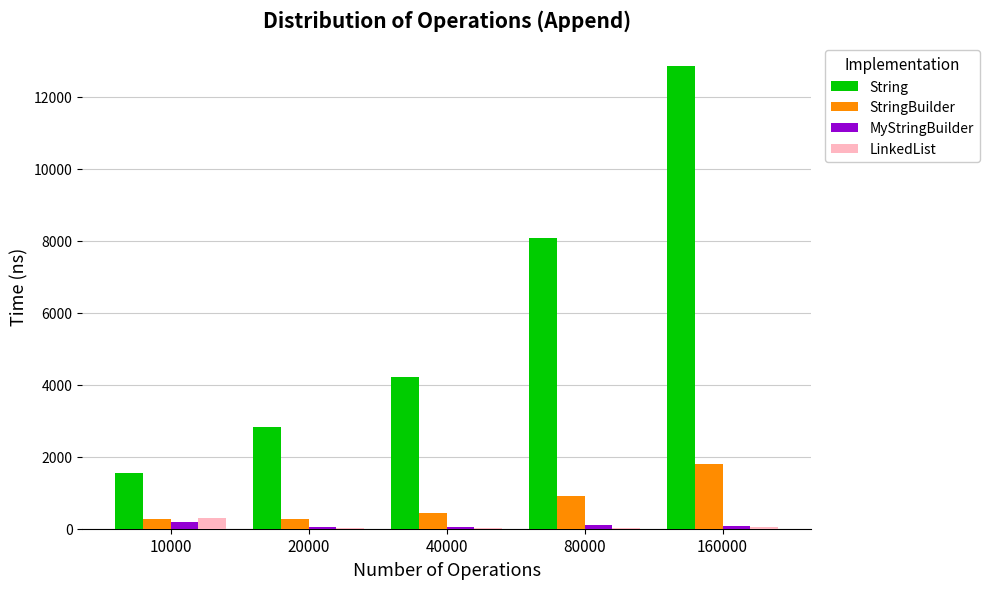

The StringBuilder series shows 283 at 20000. True or false?

True